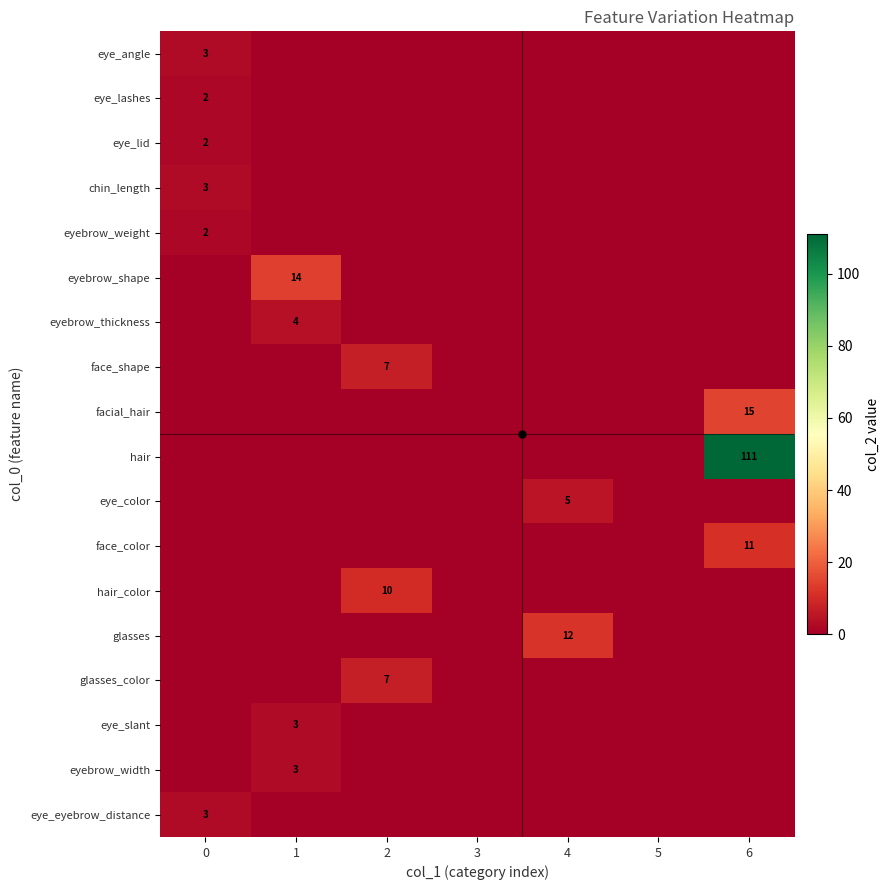

Which series has the widest spread of values?

hair